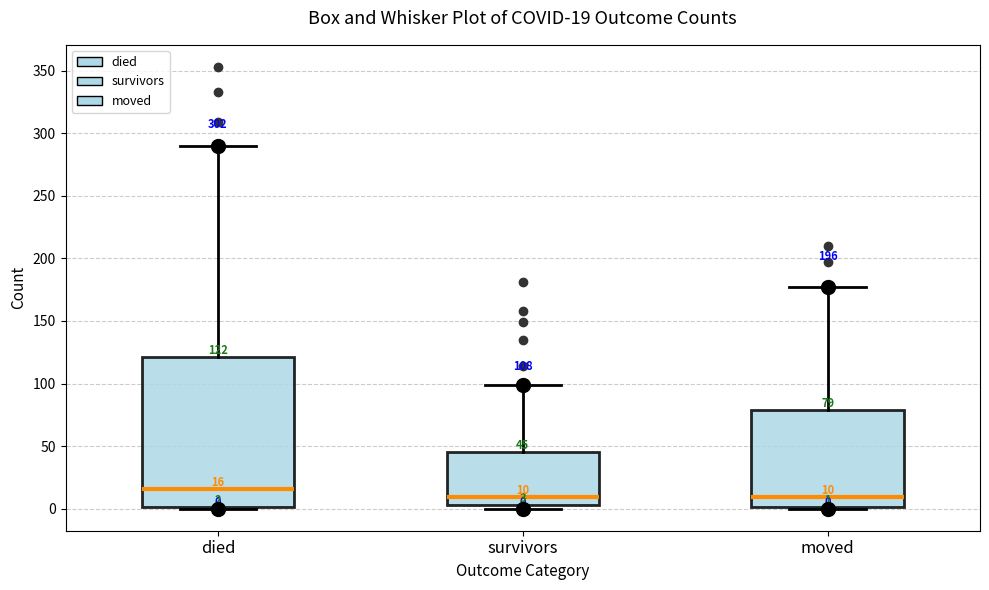

Comparing the boxes themselves (not the whiskers), which one is the tallest?

died